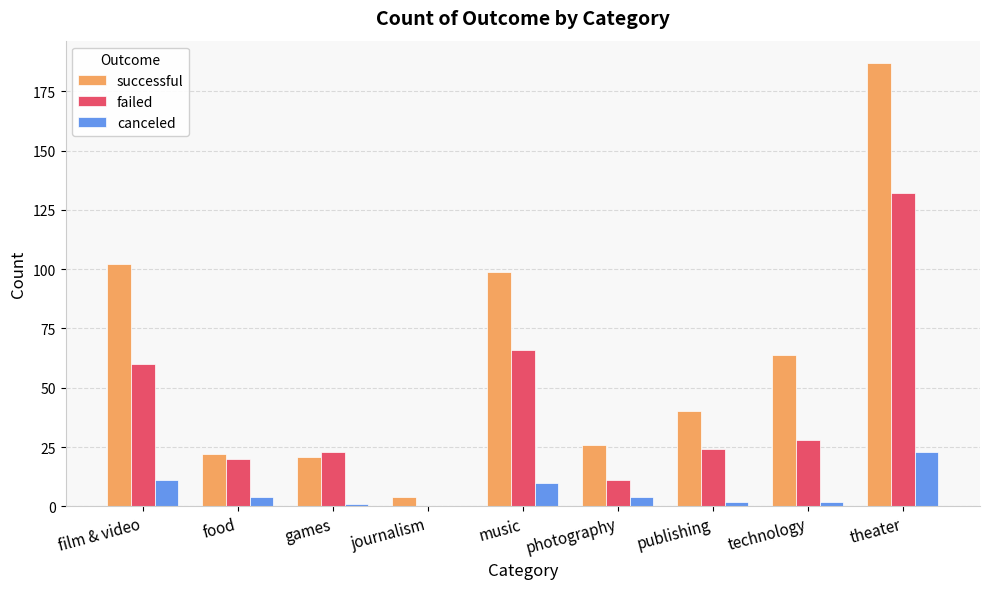

Is it true that canceled equals 23 at theater?

True